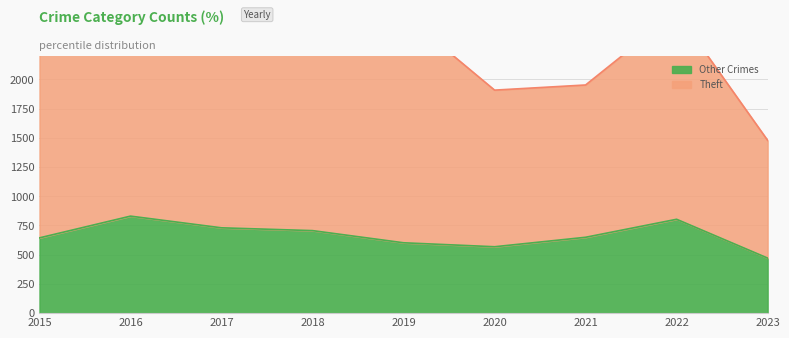

Is it true that Other Crimes equals 803 at 2022?

True